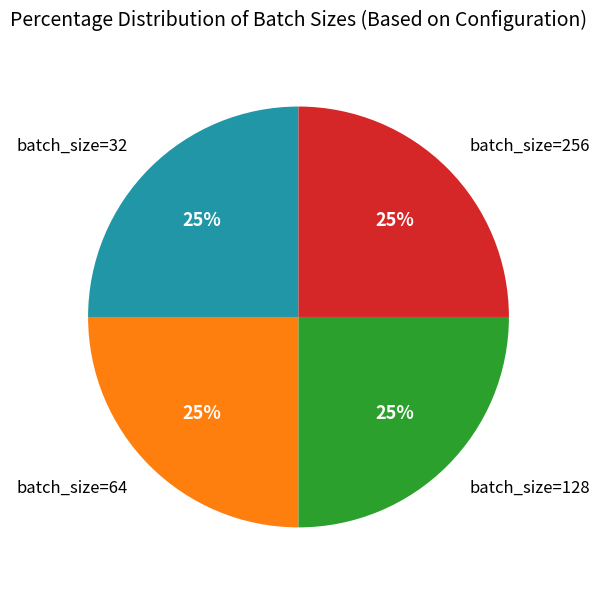

To the nearest percent, what is the average slice percentage?

25%